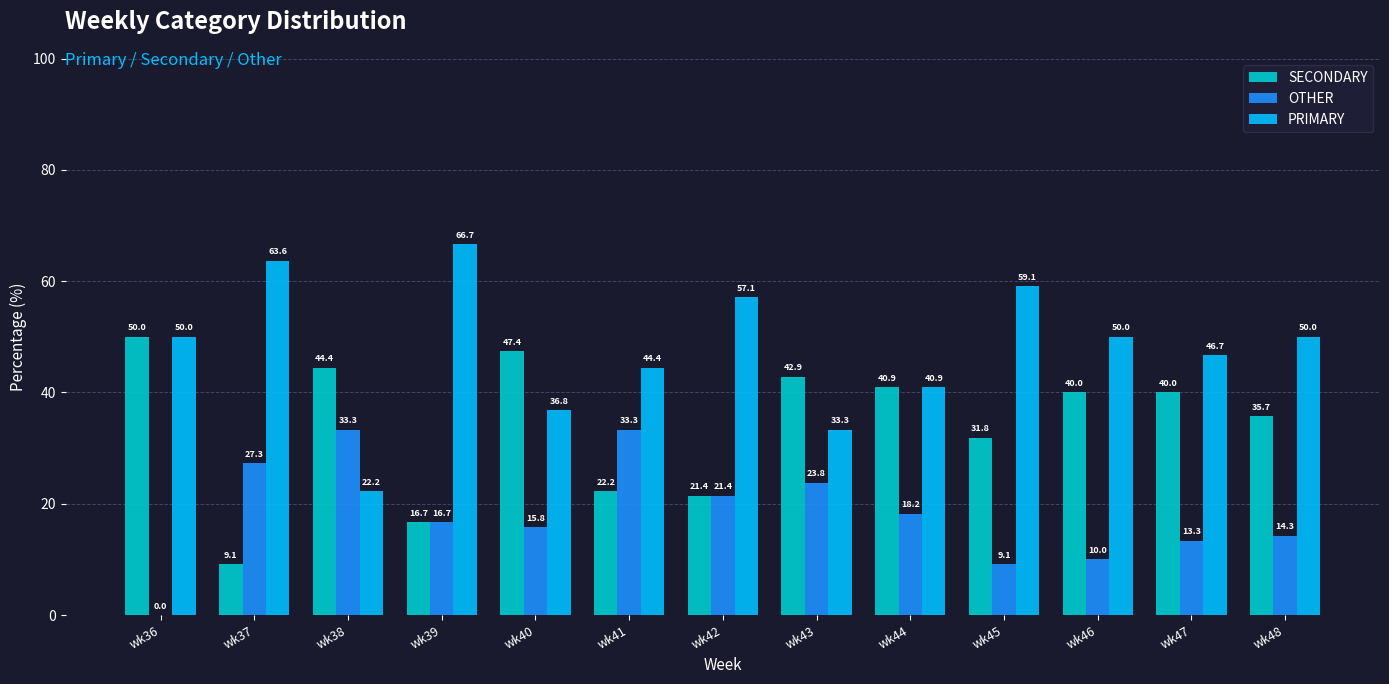

Which series has the largest range (max minus min)?

PRIMARY